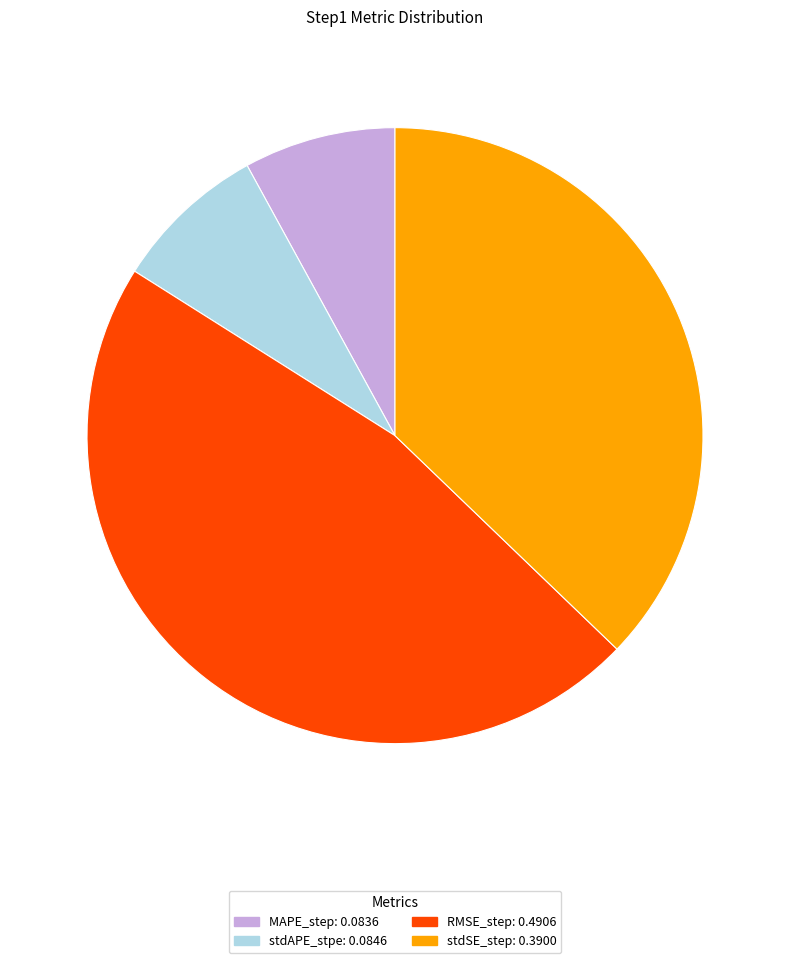

Is it true that stdSE_step is 37% of the pie?

True